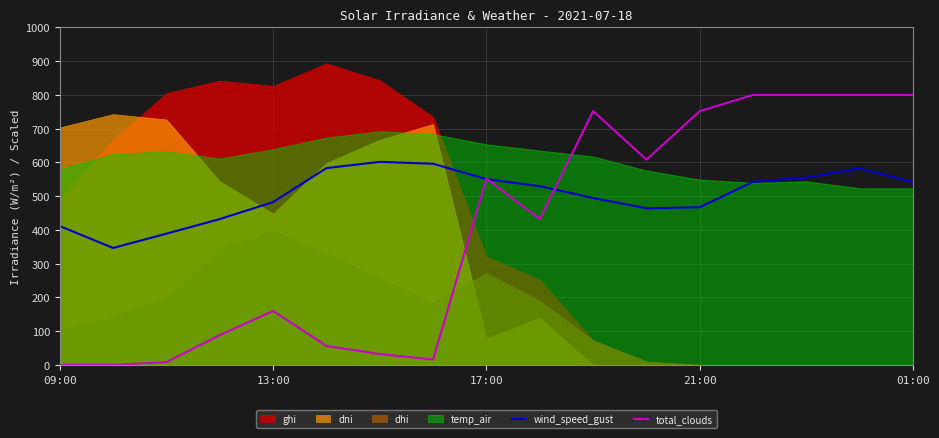

What is the minimum value for wind_speed_gust?

346.4